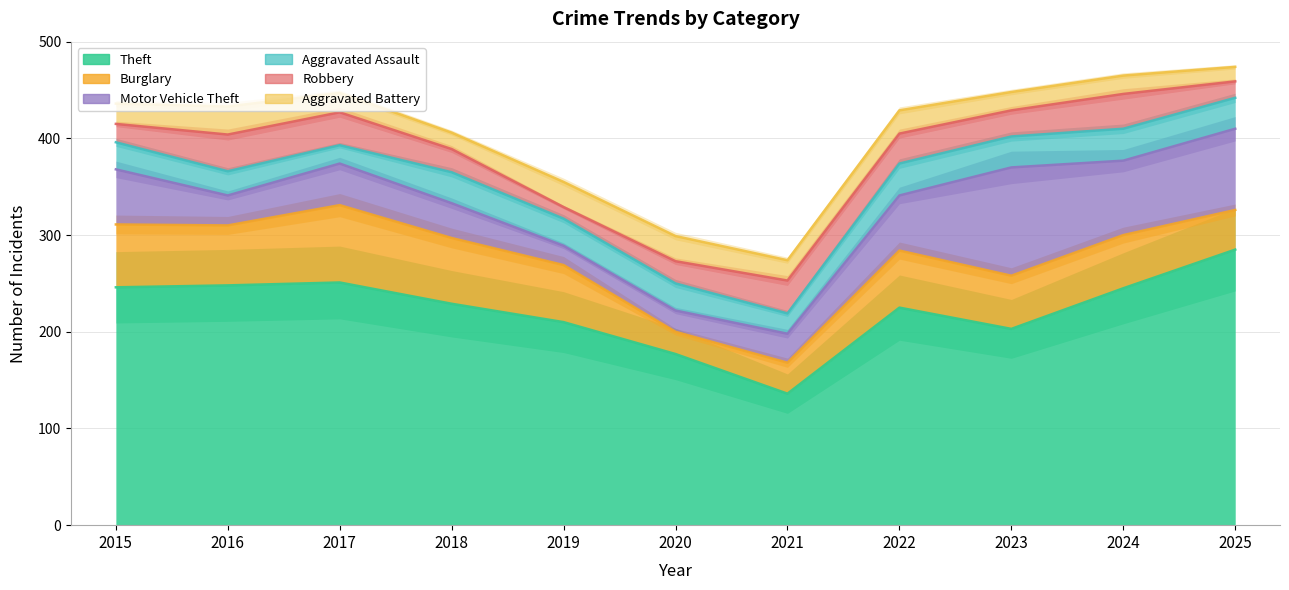

Where is Robbery nearest to the value 25?

2018